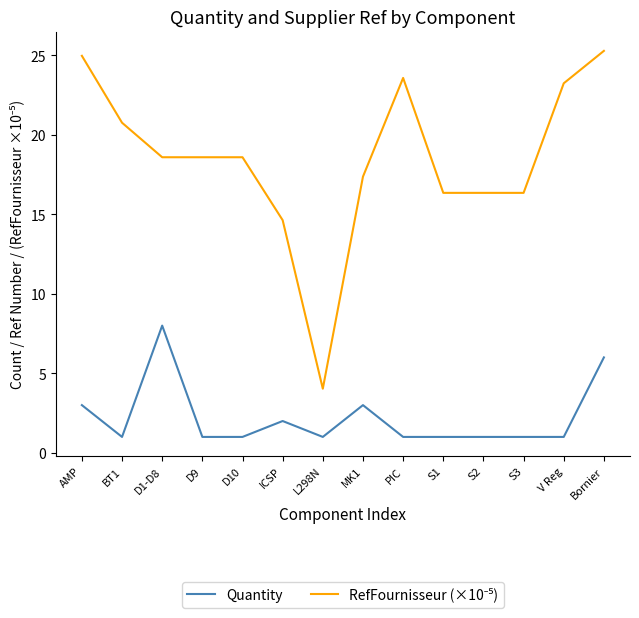

What is the difference between the maximum and minimum values in the Quantity series?

7.0